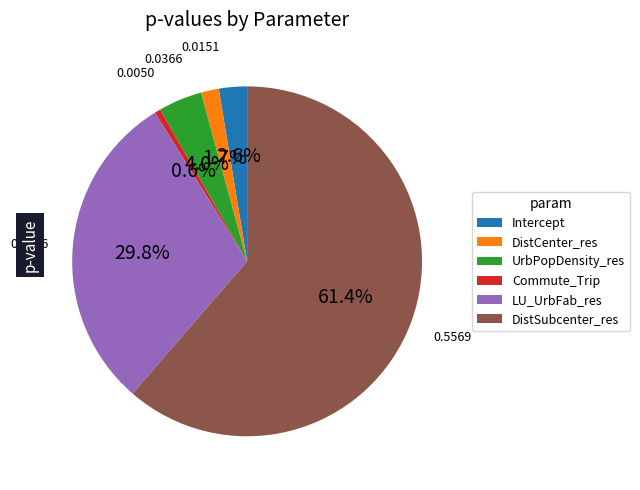

Is it true that DistSubcenter_res is 54% of the pie?

False